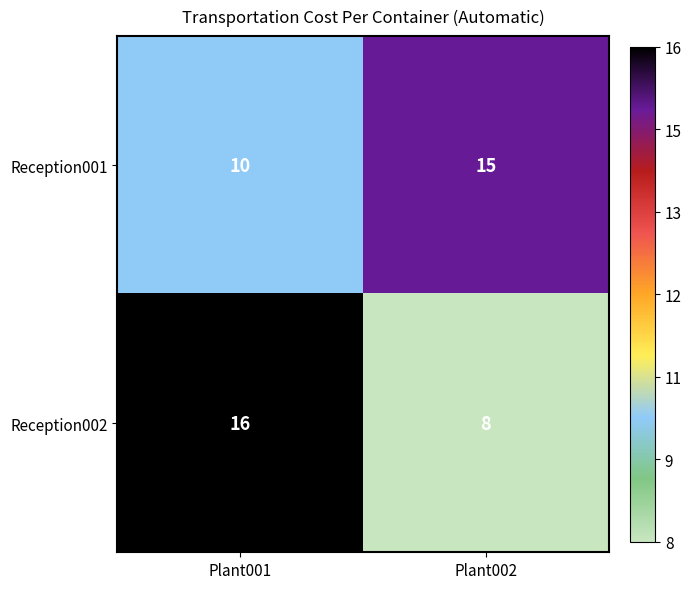

At which category does the chart reach its peak across all series?

Plant001